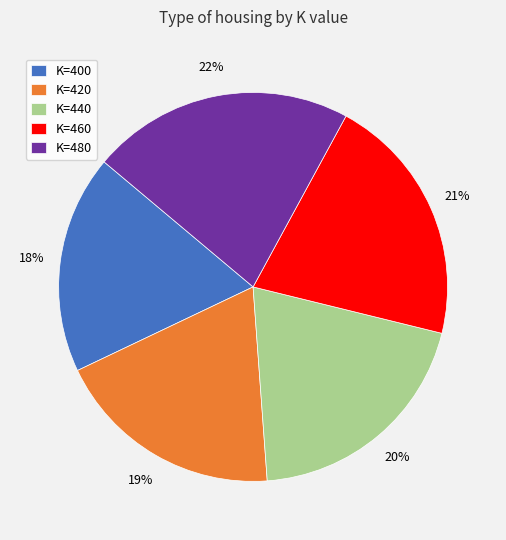

What is the ratio of the value at K=480 to the value at K=440?

1.1